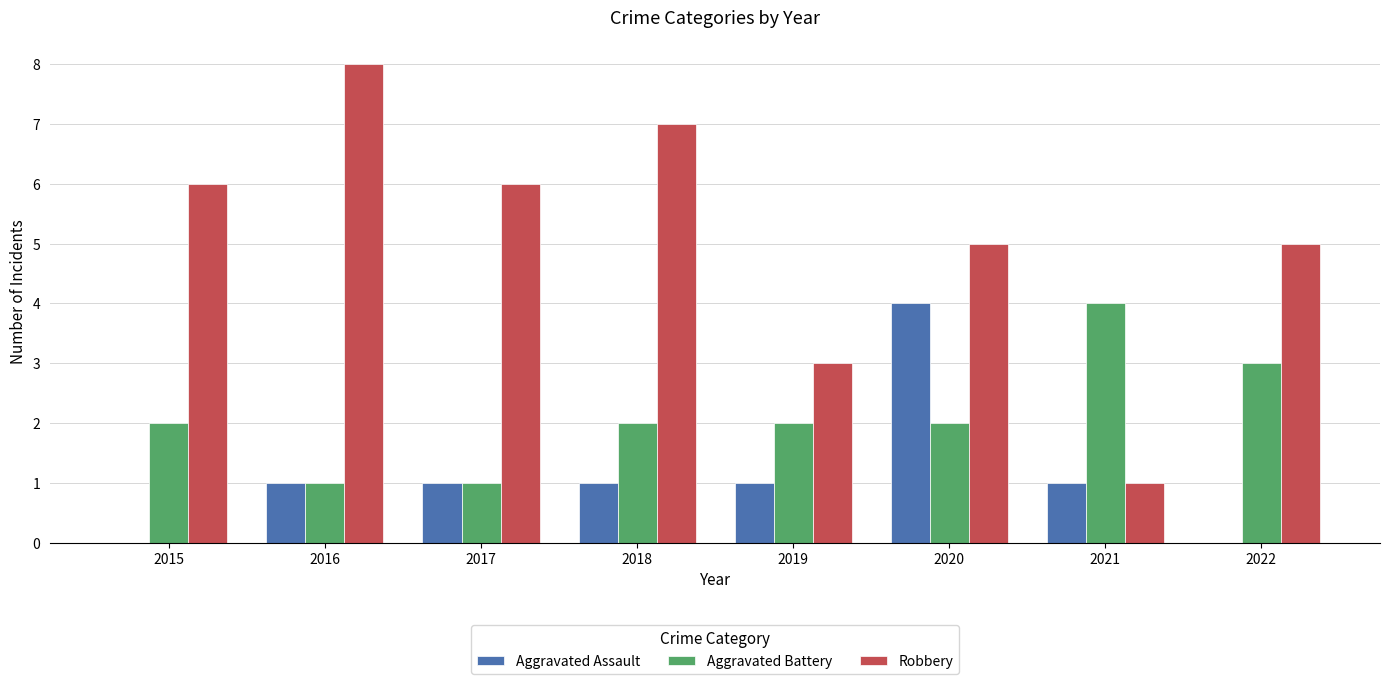

Which category has the highest value across all series?

2016